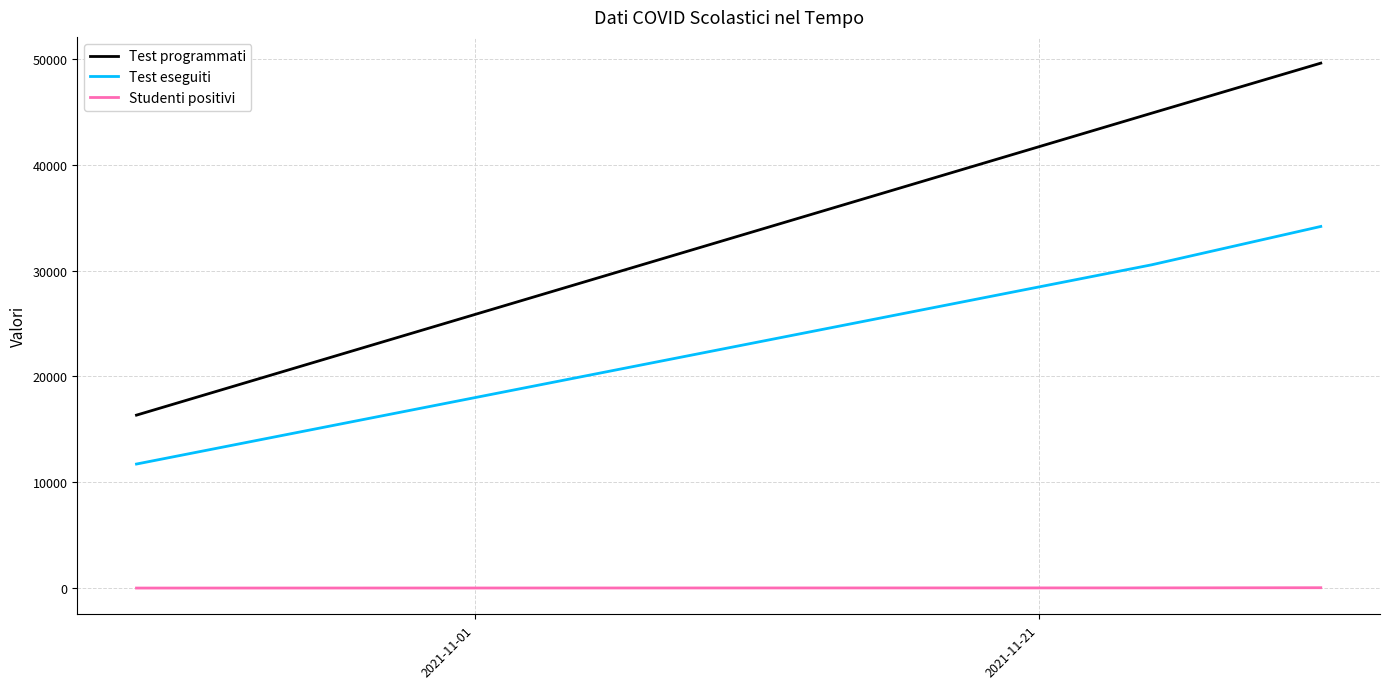

What are all the series names shown in the legend?

Test programmati, Test eseguiti, Studenti positivi